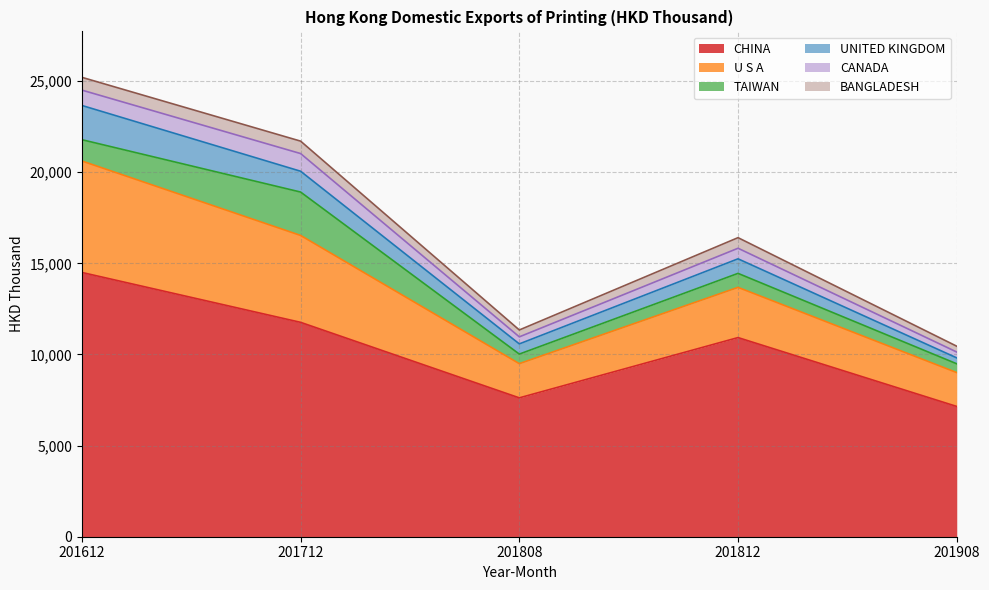

At which category is the sum across all series the highest?

201612